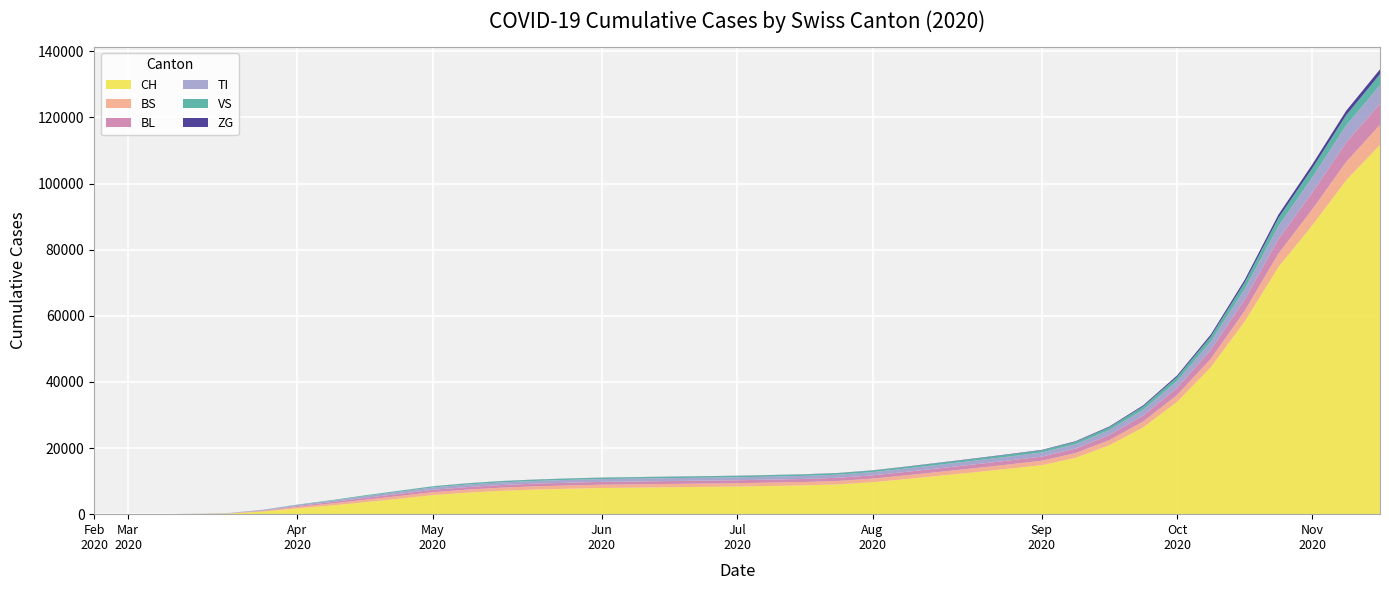

Reading right to left, what are all the values shown in this chart?

CH: 111716	100984	87372	74768	58259	44438	33952	26257	20827	17044	14821	13717	12660	11637	10628	9671	9018	8712	8525	8357	8246	8139	8024	7917	7697	7438	7058	6491	5765	4661	3626	2626	1742	806	192	79	3	0	0
BS: 6052	5566	4856	4072	3223	2550	2052	1771	1571	1433	1337	1283	1228	1172	1122	1076	1045	1025	1017	1009	1004	999	994	988	976	960	941	920	882	822	732	597	434	228	73	0	4	0	0
BL: 6426	5876	5094	4374	3449	2706	2185	1807	1537	1360	1252	1201	1150	1100	1048	997	954	927	912	898	890	882	873	861	845	825	803	771	721	649	560	423	298	115	21	5	2	0	0
TI: 5601	5162	4560	3975	3182	2520	2058	1748	1513	1340	1239	1185	1132	1082	1026	977	942	918	905	894	887	879	870	858	841	820	795	762	710	637	543	419	314	155	70	61	0	0	0
VS: 3313	3085	2763	2434	1968	1551	1246	1026	850	729	663	625	588	553	516	484	463	450	441	434	429	424	418	411	402	391	378	361	329	281	223	166	112	54	19	6	0	0	0
ZG: 1440	1334	1168	1001	784	594	435	306	215	157	126	110	95	81	67	56	49	45	43	41	40	39	38	37	35	33	31	29	25	19	12	0	0	0	0	0	0	0	0